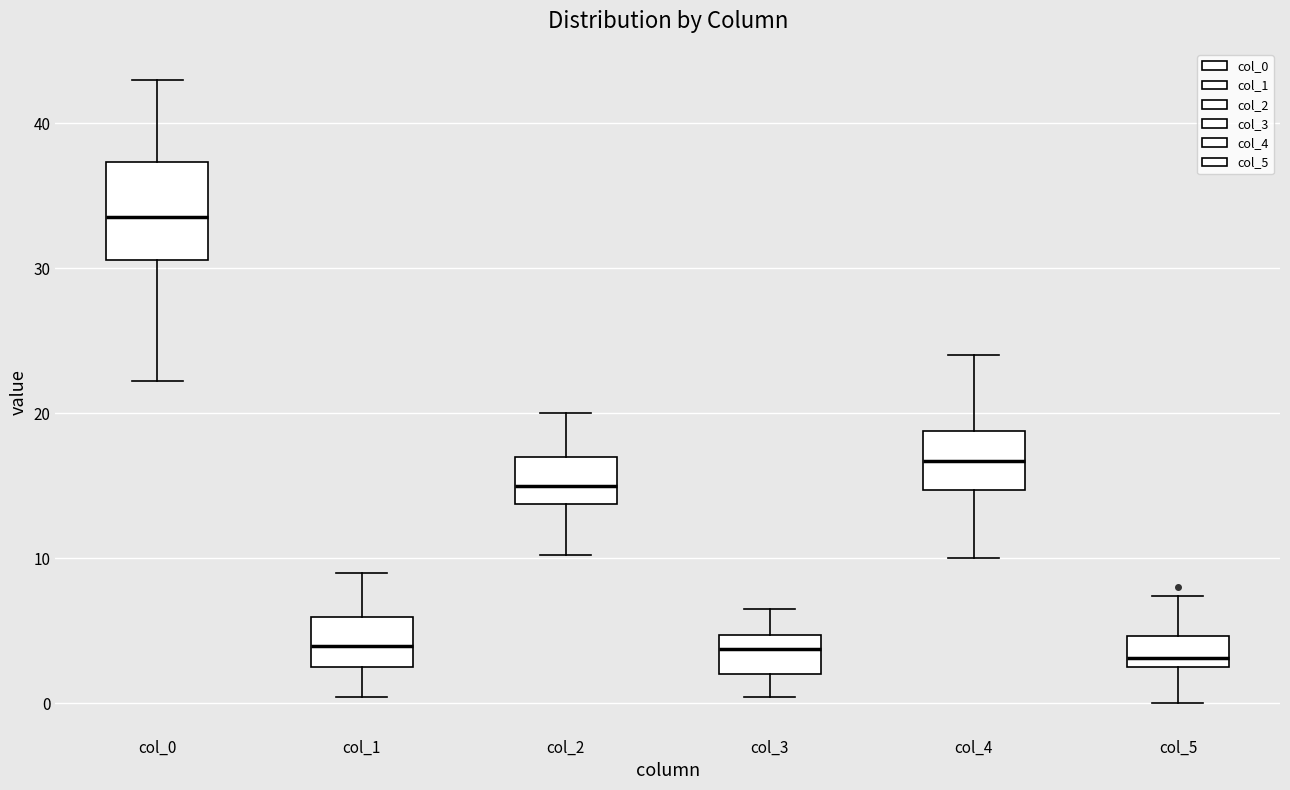

Reading left to right, transcribe this box plot: for each box, give where its median line is, the range the box spans, and where its two whiskers end, as read against the y-axis. The values are not printed on the chart, so give them approximately, as read against the axis.

col_0: median 34, box 31 to 37, whiskers 22 to 43
col_1: median 4, box 2 to 6, whiskers 0 to 9
col_2: median 15, box 14 to 17, whiskers 10 to 20
col_3: median 4, box 2 to 5, whiskers 0 to 6
col_4: median 17, box 15 to 19, whiskers 10 to 24
col_5: median 3, box 2 to 5, whiskers 0 to 7